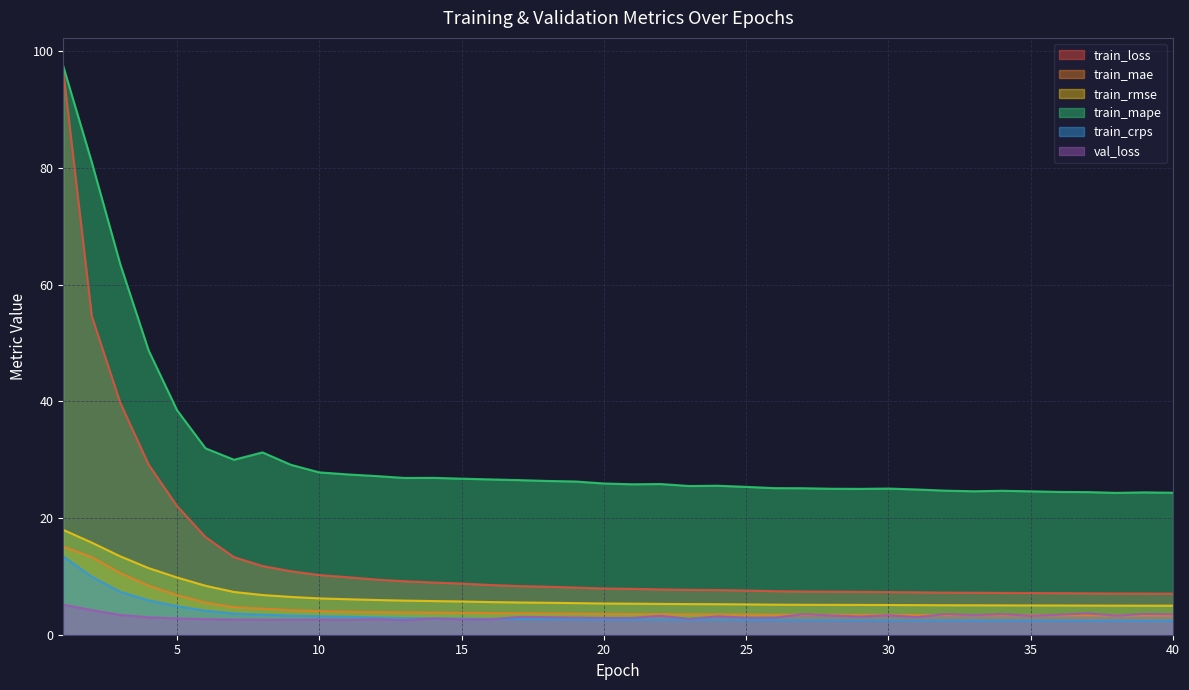

What is the approximate value of train_mae at 28?

3.4